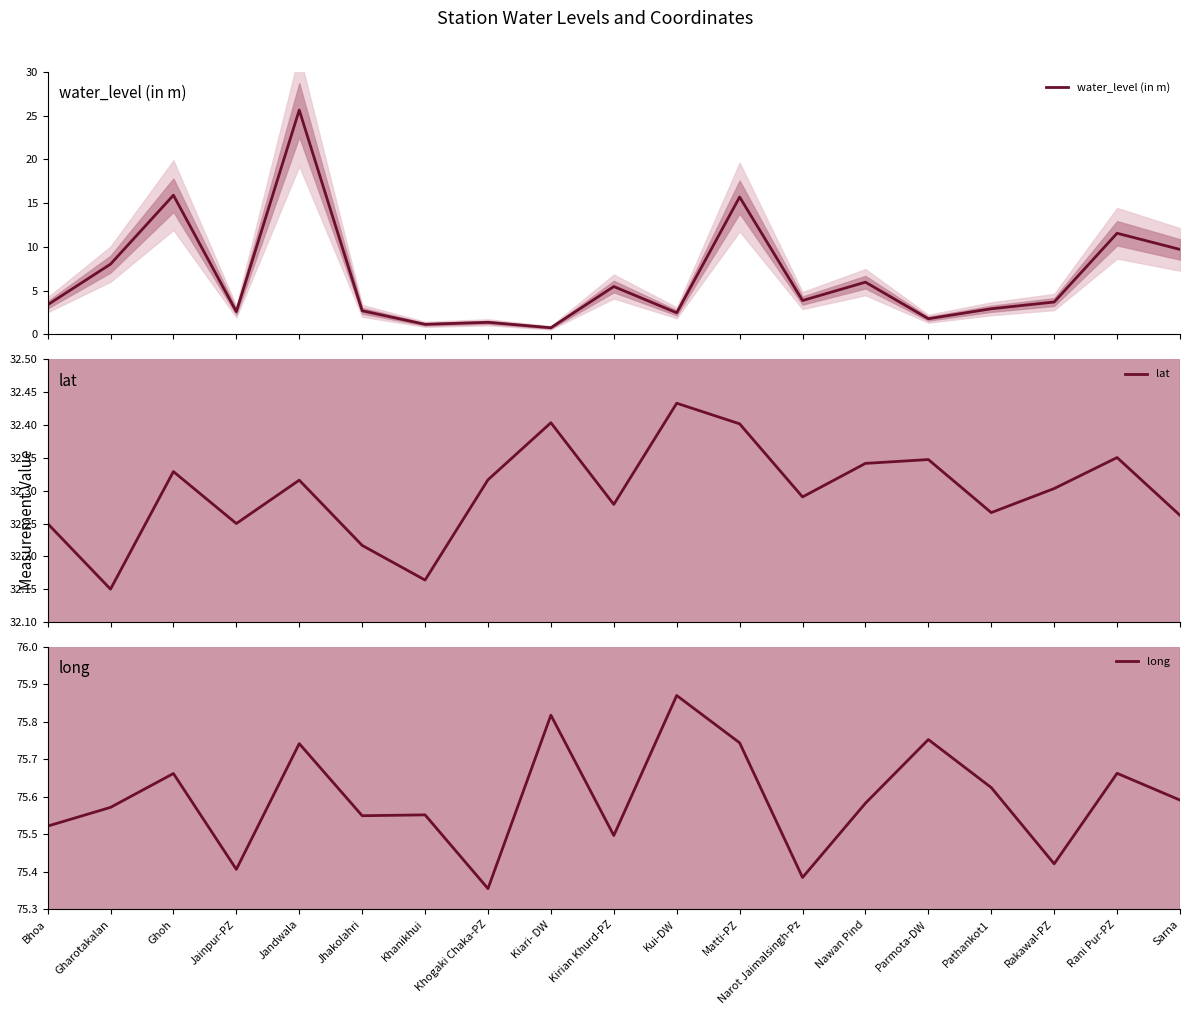

Where is the first local minimum for long?

Jainpur-PZ